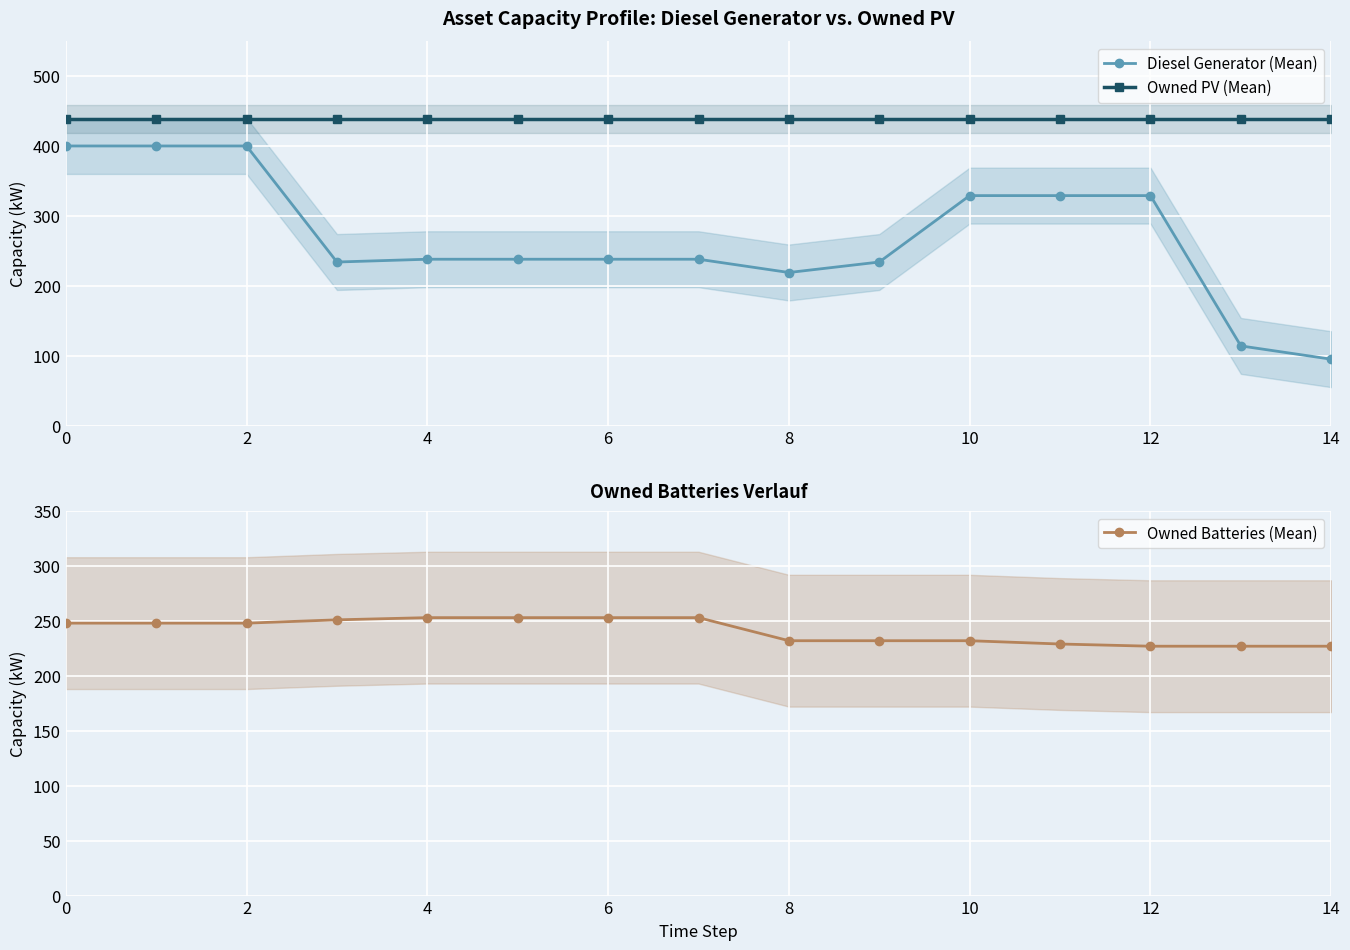

Which series changed the most between 9 and 10?

Diesel Generator (Mean)